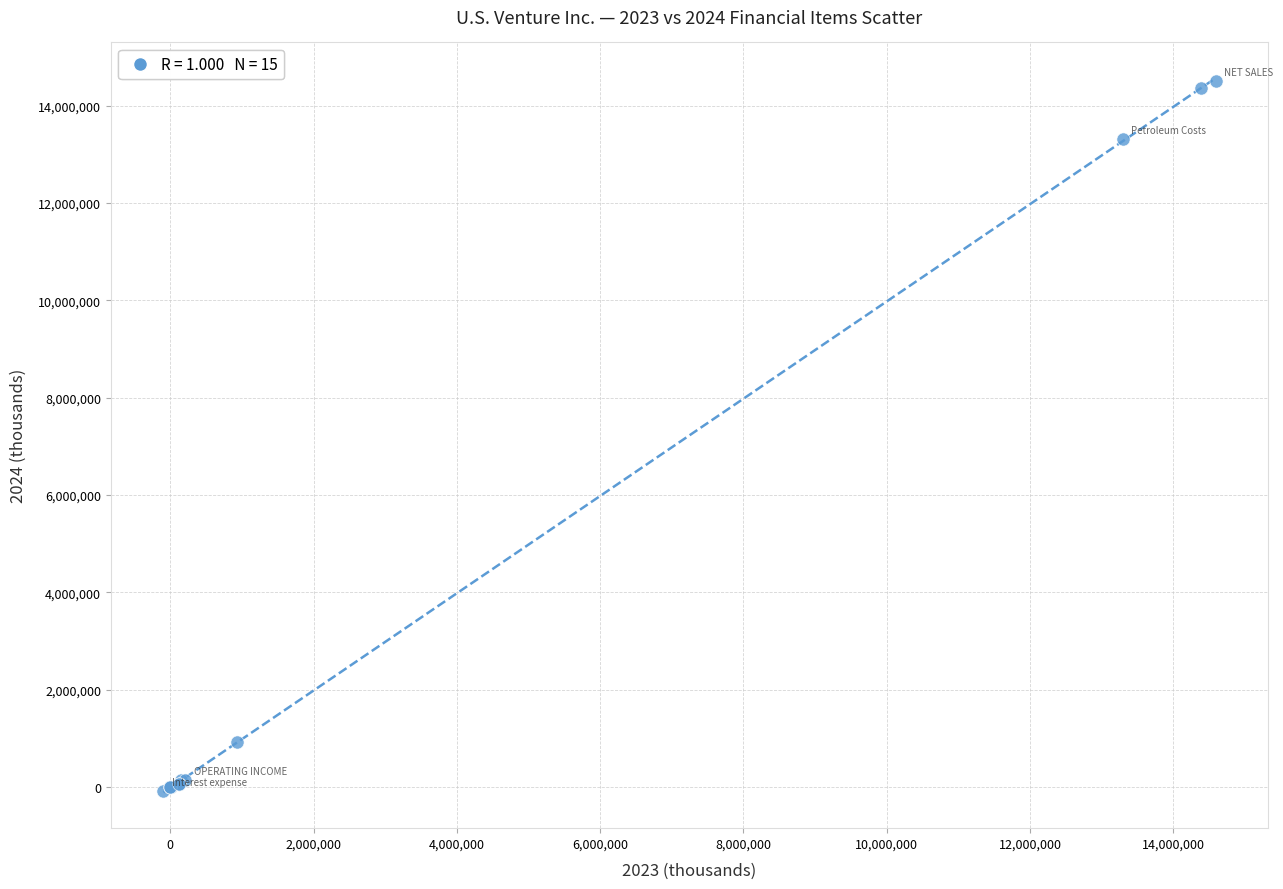

What Y value in the scatter plot is closest to 7218955?

13315095